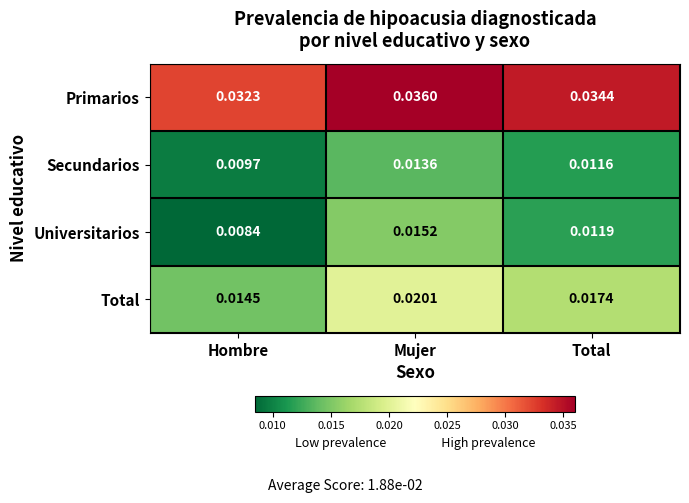

Rank the series at Hombre from highest to lowest value.

Primarios, Total, Secundarios, Universitarios